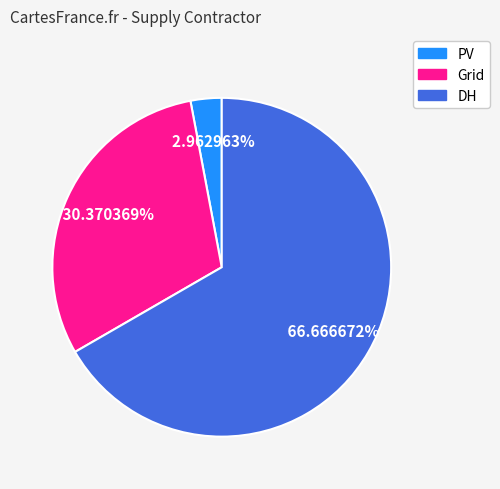

Which has a higher value, DH or Grid?

DH